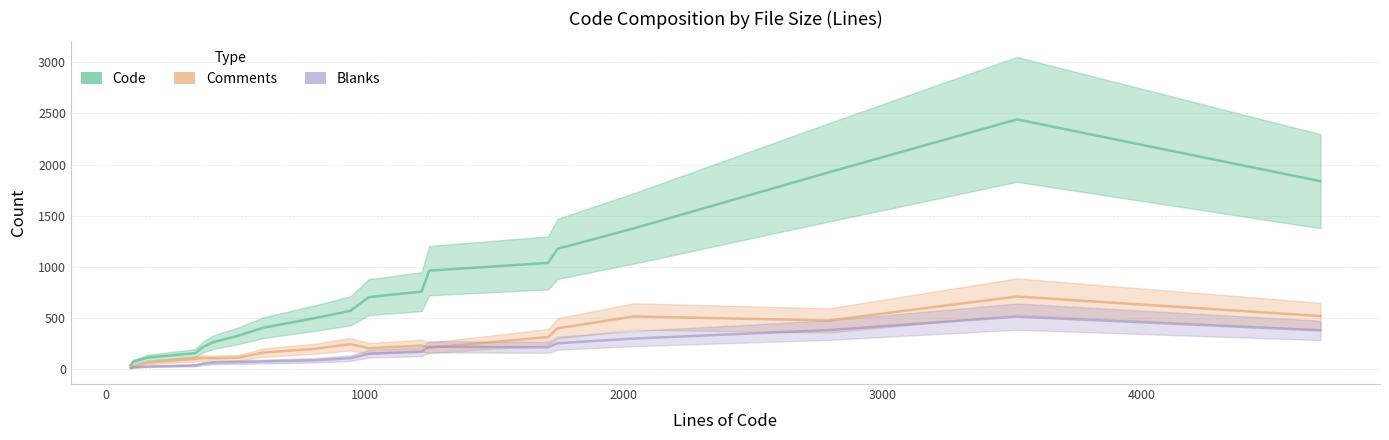

In Blanks, how many points are higher than both neighbors (excluding endpoints)?

2